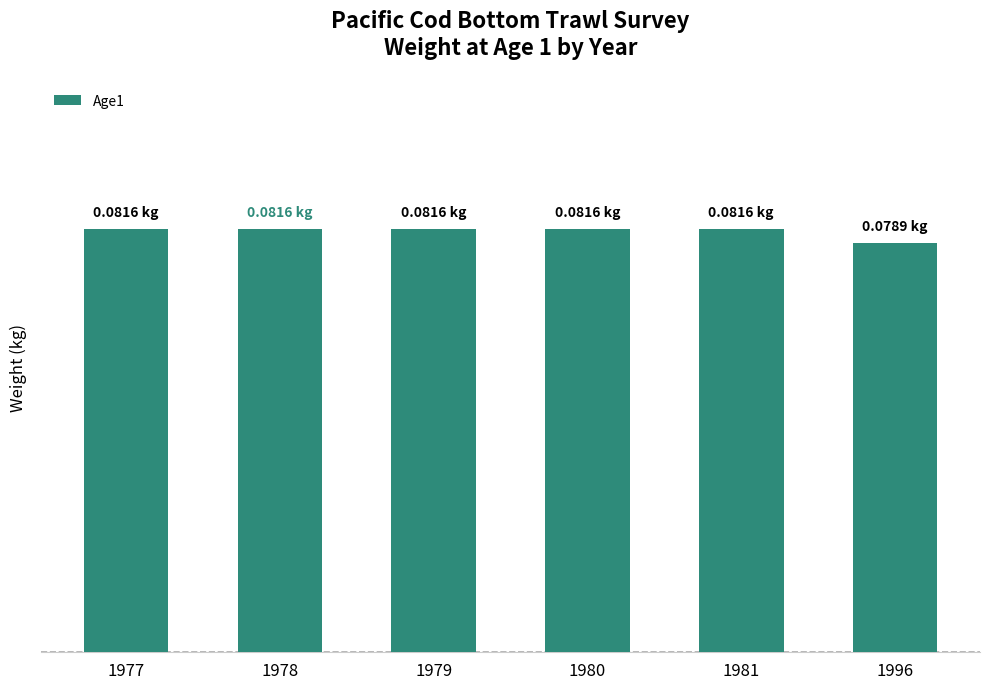

What is the value of the 4th bar from the left?

0.1